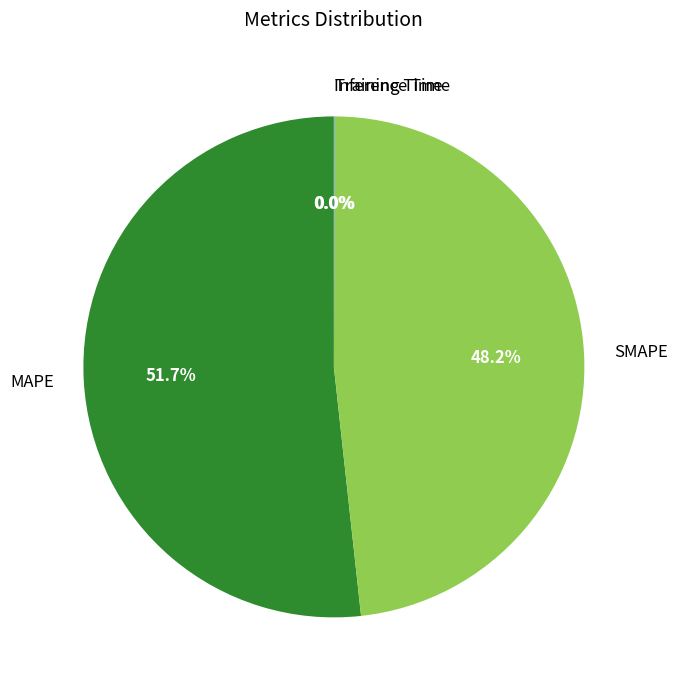

Which slice is the largest?

MAPE